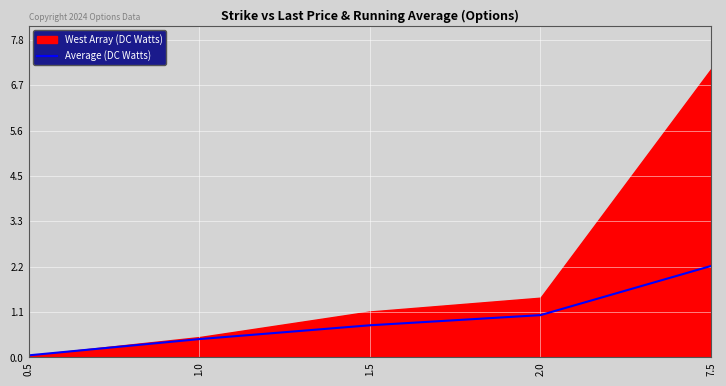

List the labels in order of value, largest first.

7.5, 2.0, 1.5, 1.0, 0.5